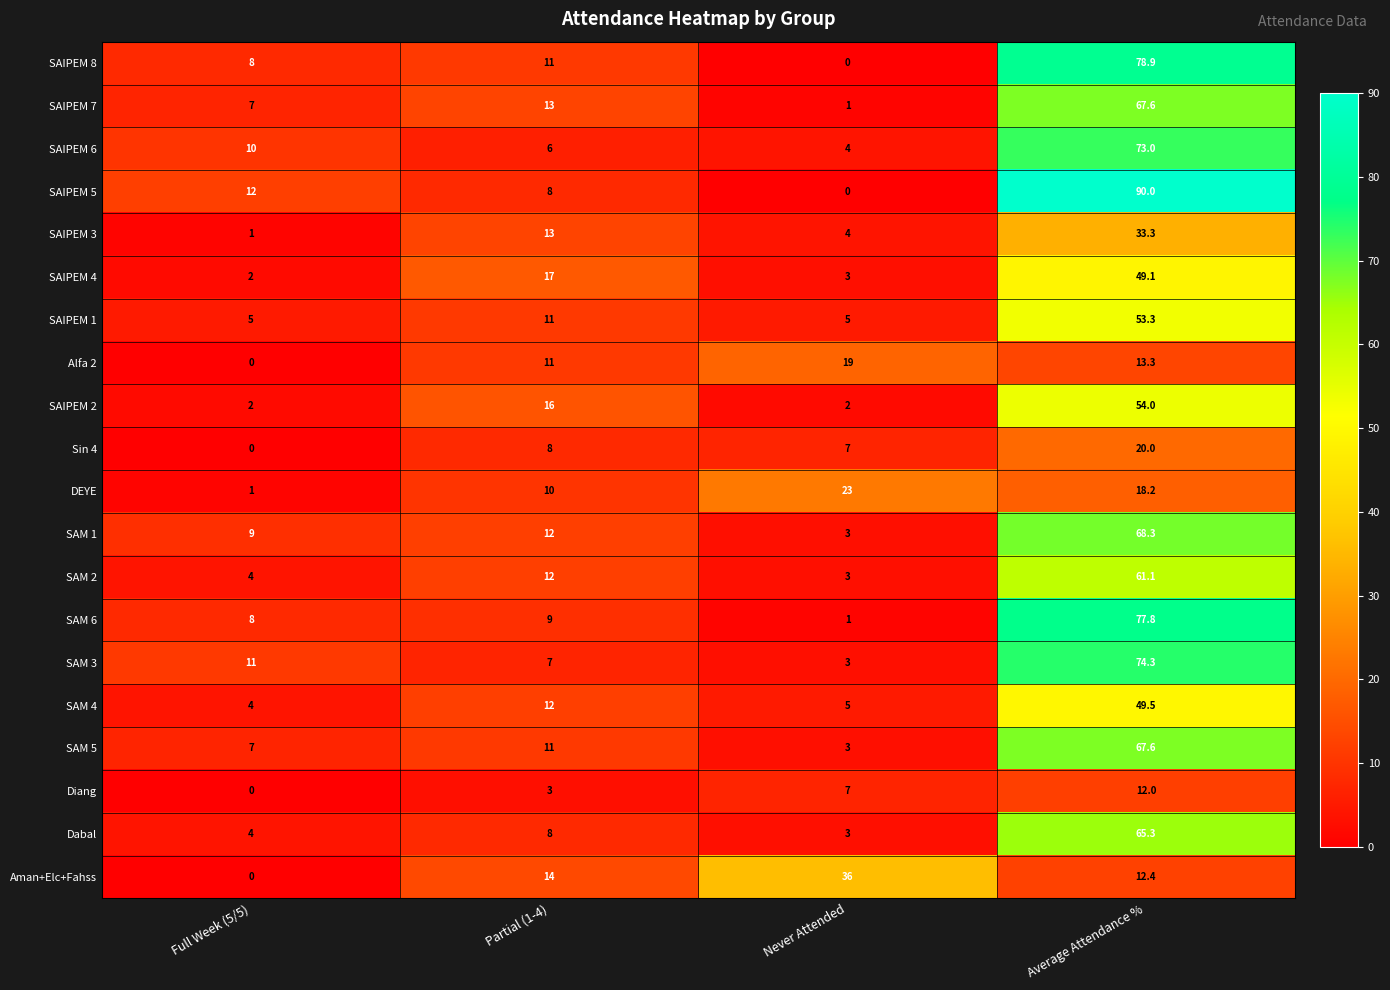

Read the SAIPEM 3 value at Full Week (5/5).

1.0